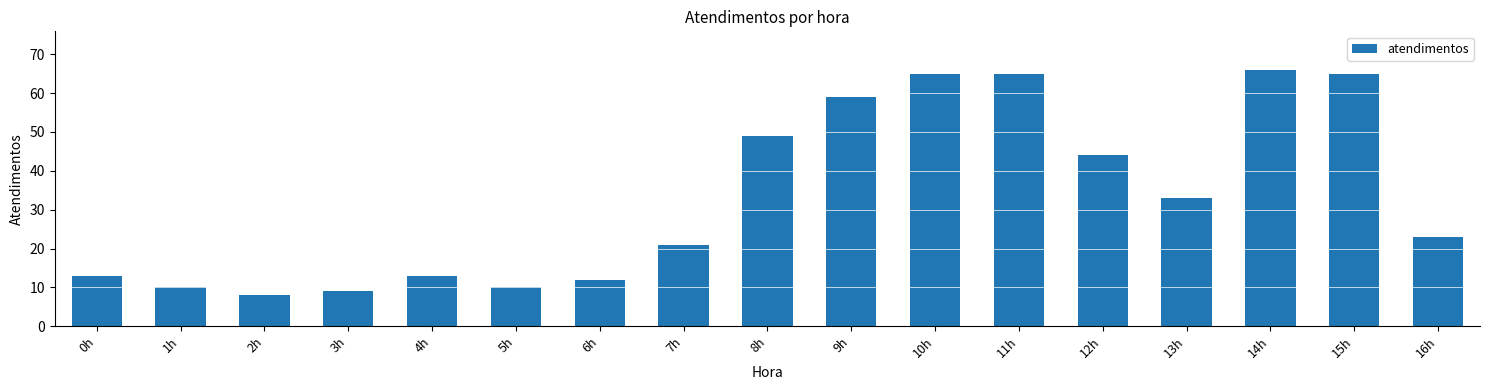

Reading left to right, what are all the values shown in this chart?

0h=13	1h=10	2h=8	3h=9	4h=13	5h=10	6h=12	7h=21	8h=49	9h=59	10h=65	11h=65	12h=44	13h=33	14h=66	15h=65	16h=23